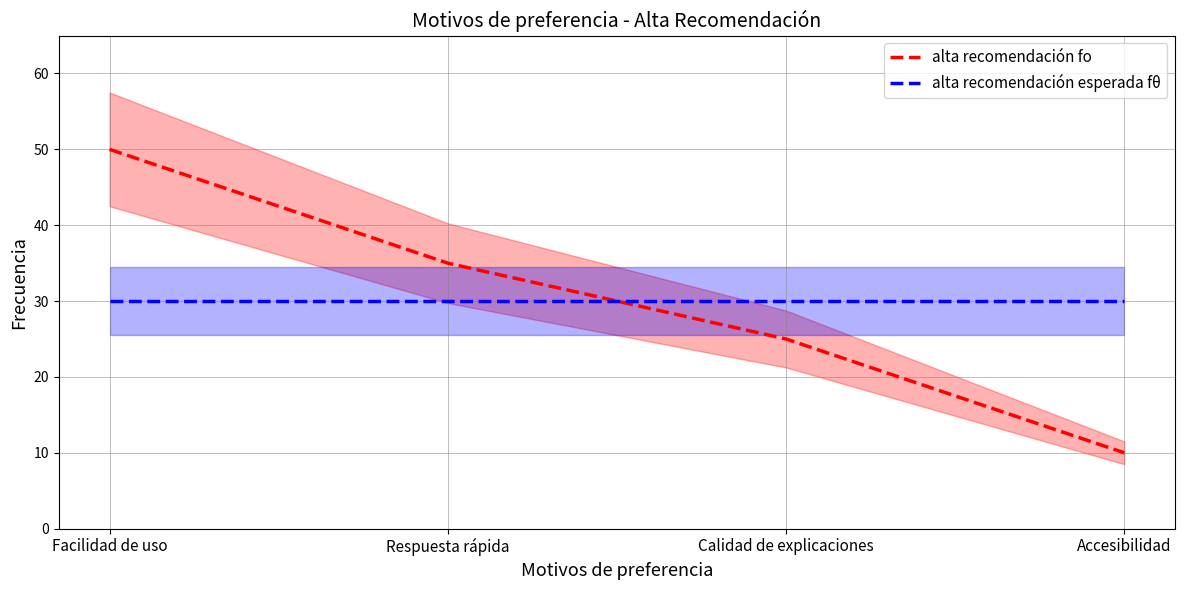

Which has a higher value, Accesibilidad or Facilidad de uso?

Facilidad de uso